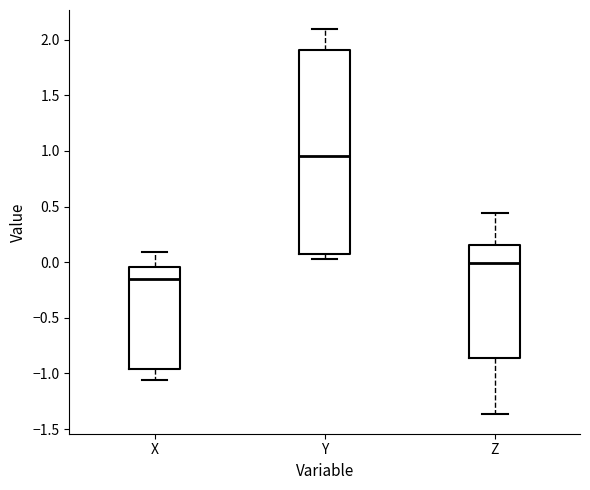

Where does the median line of the box for Z sit on the y-axis? The values are not printed on the chart, so give them approximately, as read against the axis.

0.00